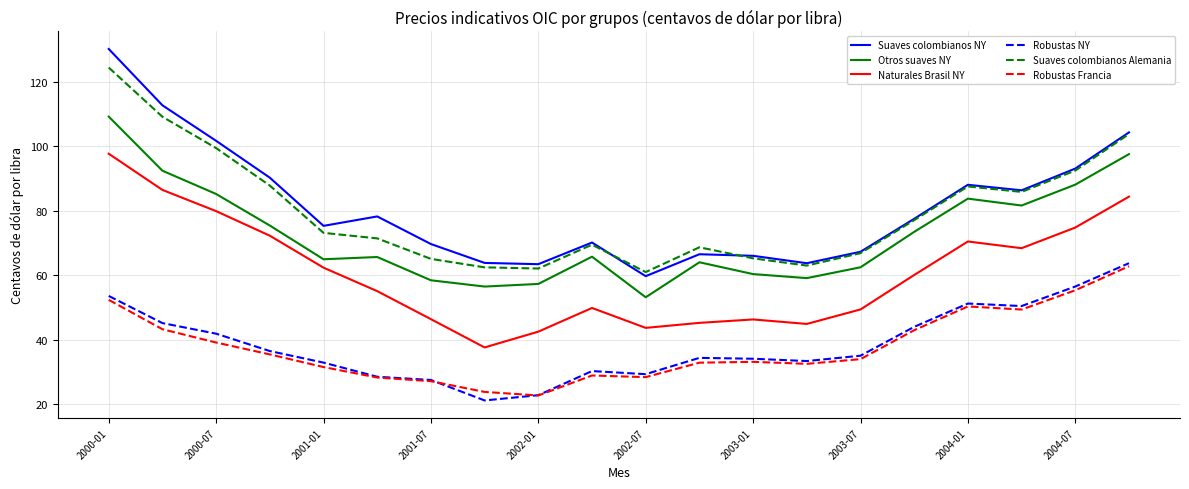

Does the chart have visible grid lines?

Yes